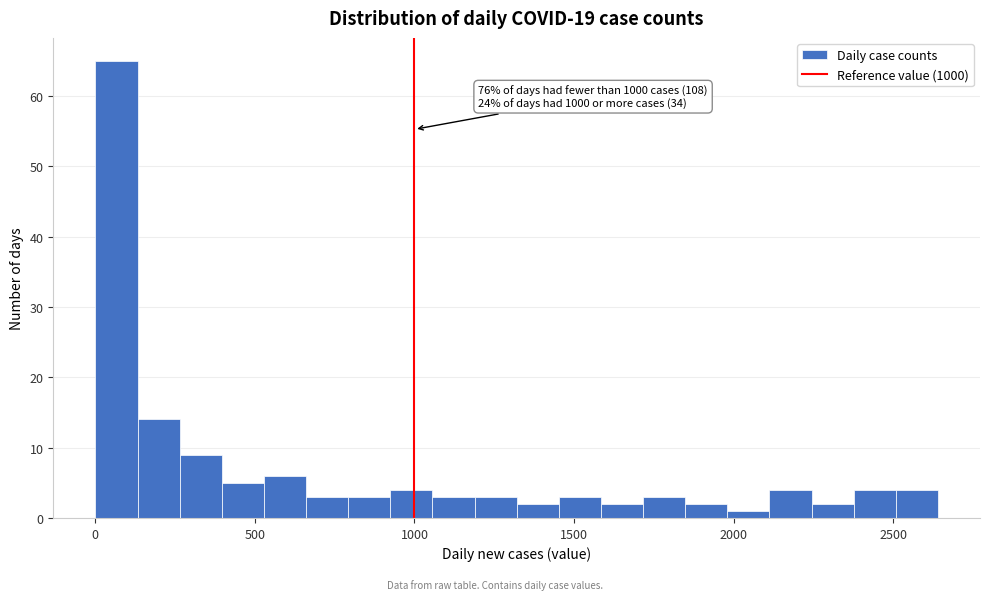

Around what value on the x-axis is the tallest bar? Give the approximate position of its centre, as read against the axis.

50